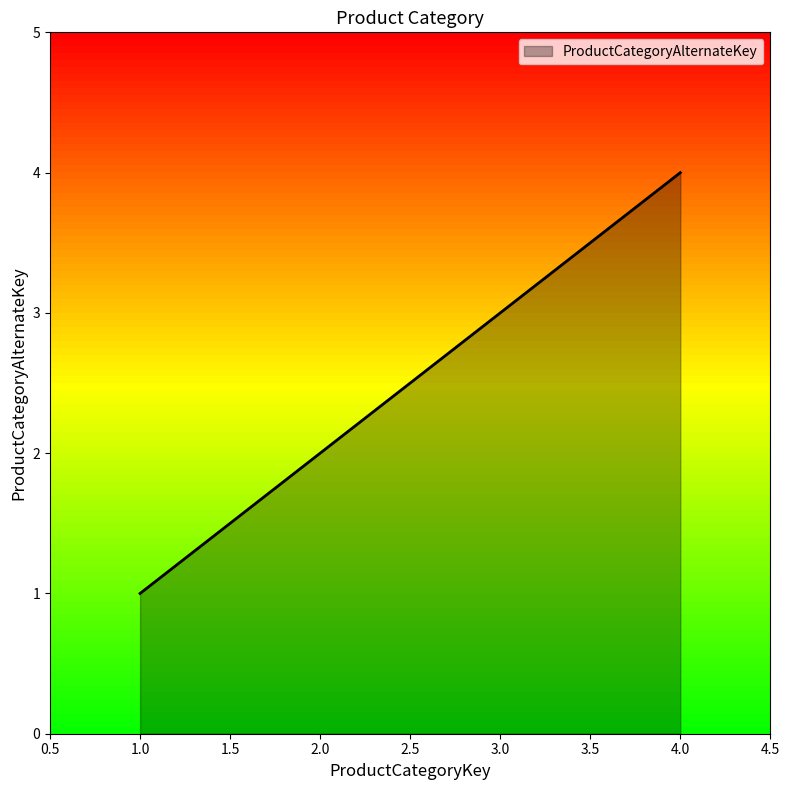

At which label is the value closest to 2?

2.0